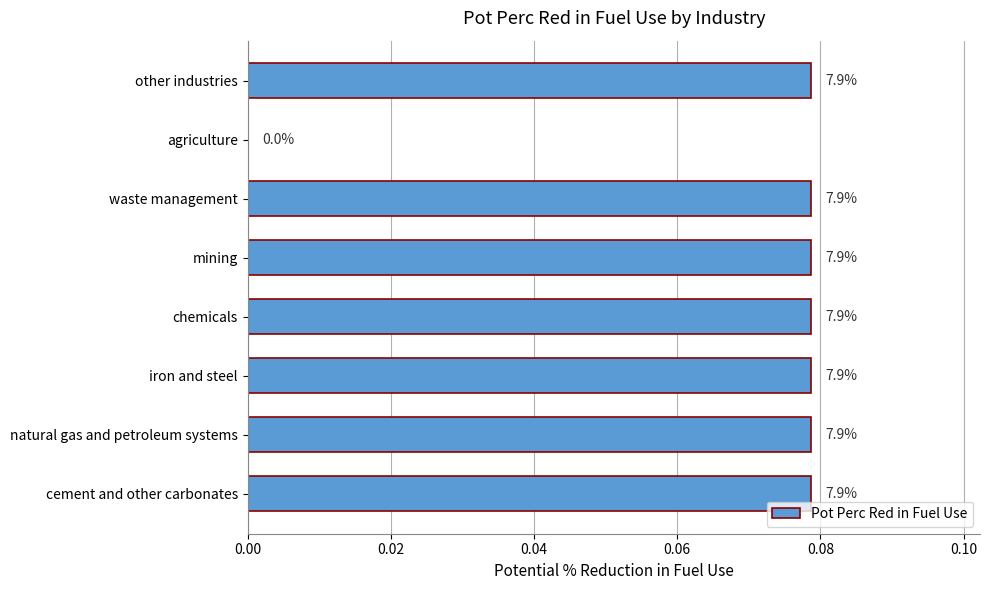

Are the bars horizontal?

Yes